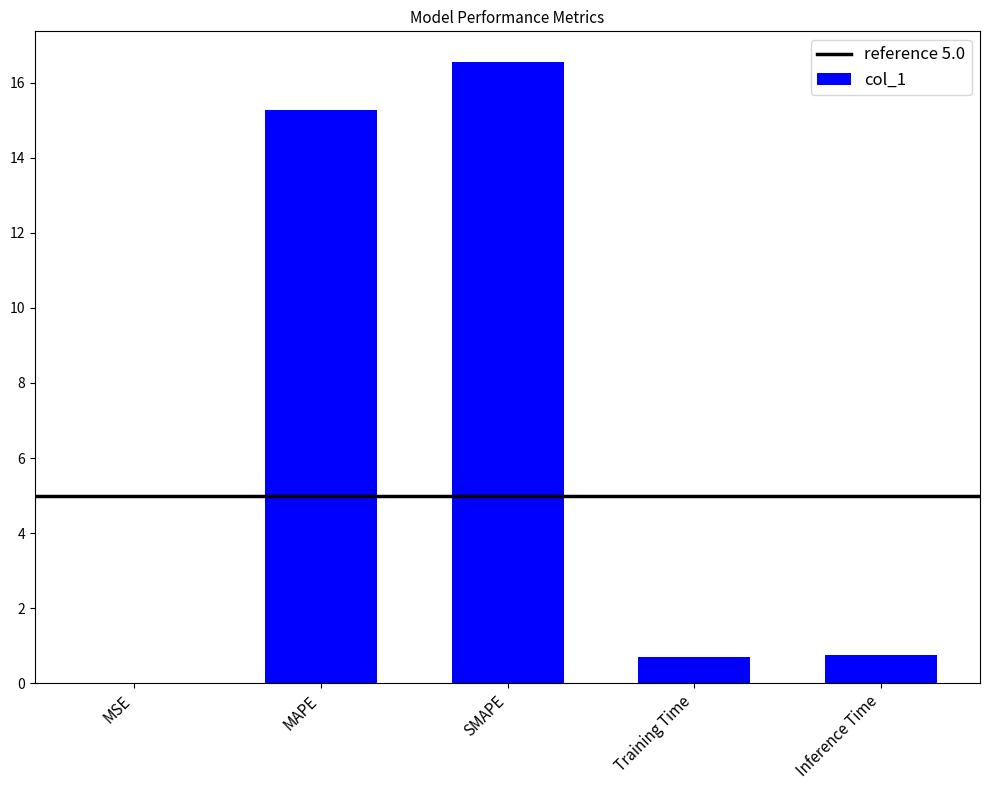

What is the sum of all values?

33.3